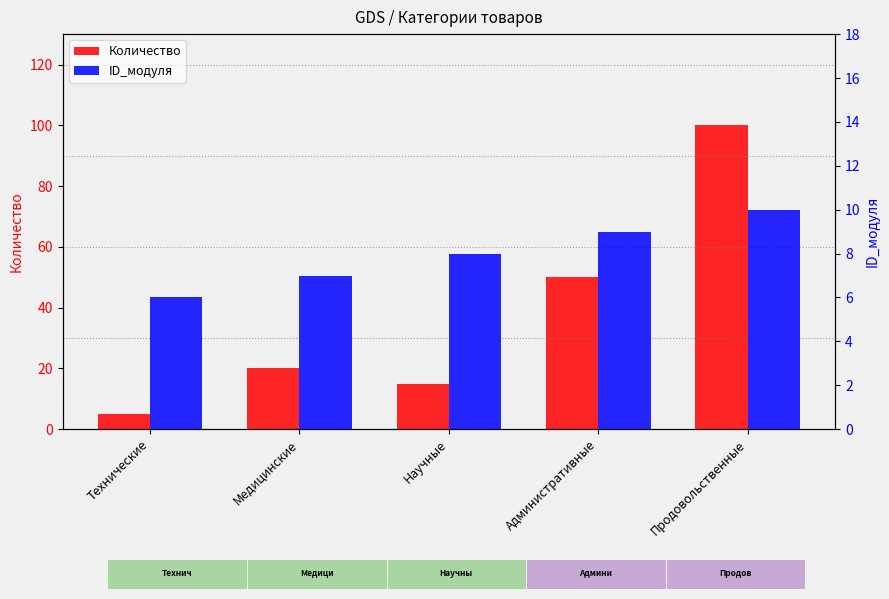

How many groups of bars are there?

5